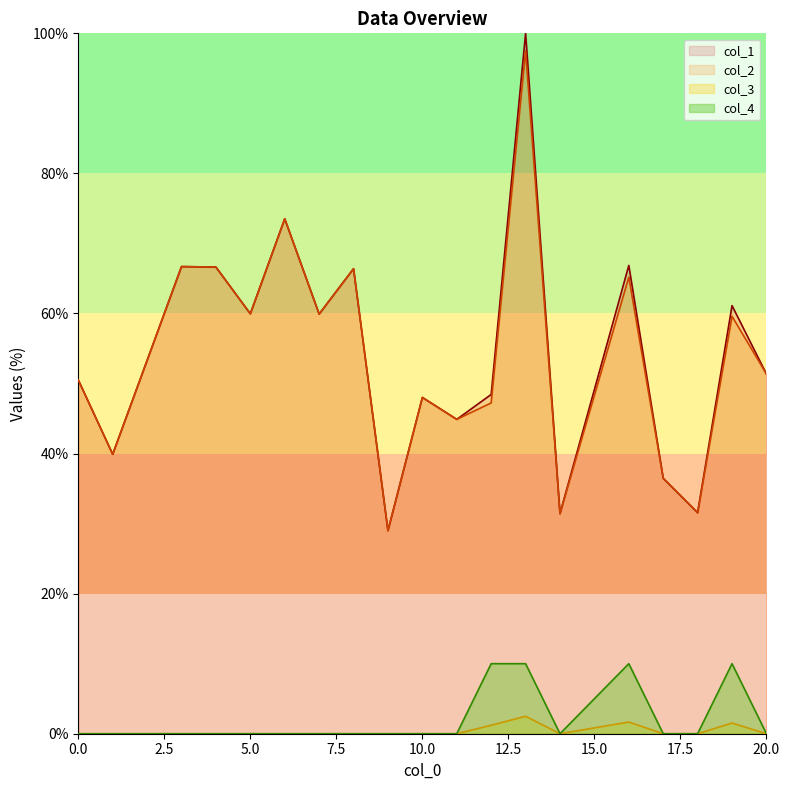

At which label does col_1 first exceed 51?

3